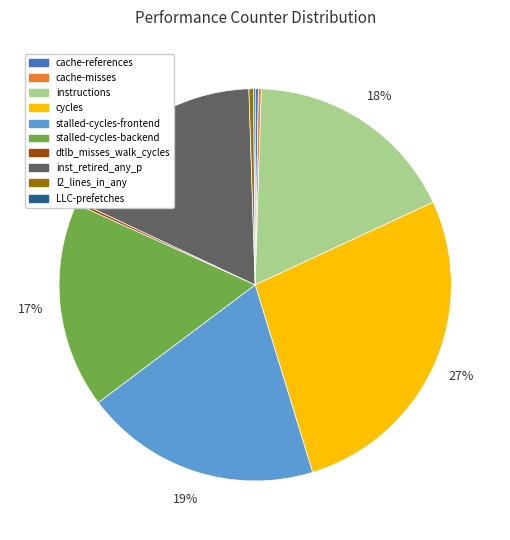

Do stalled-cycles-backend and inst_retired_any_p together represent more than half of the pie?

No